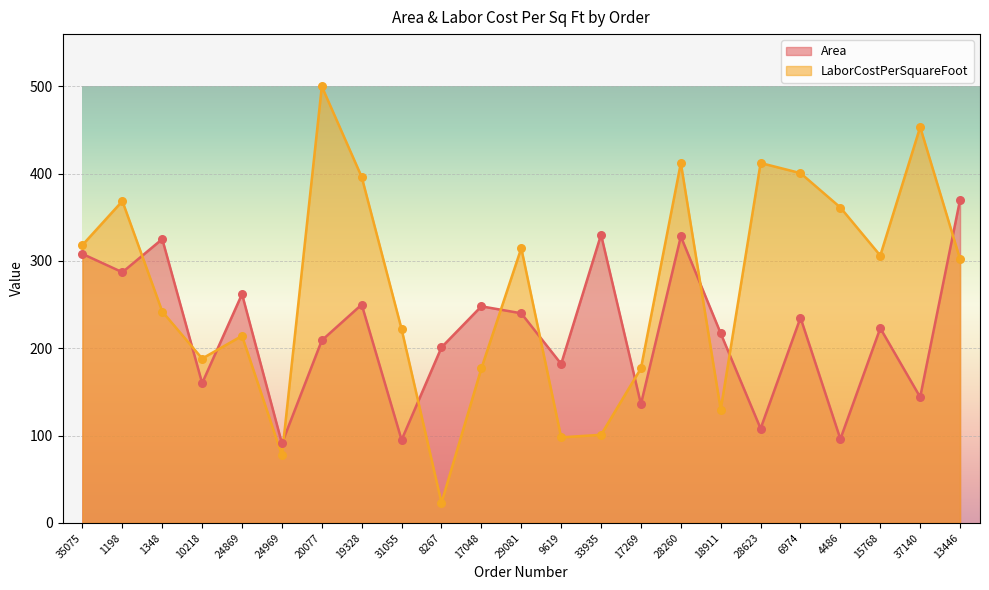

Which series has the largest total across all categories?

LaborCostPerSquareFoot